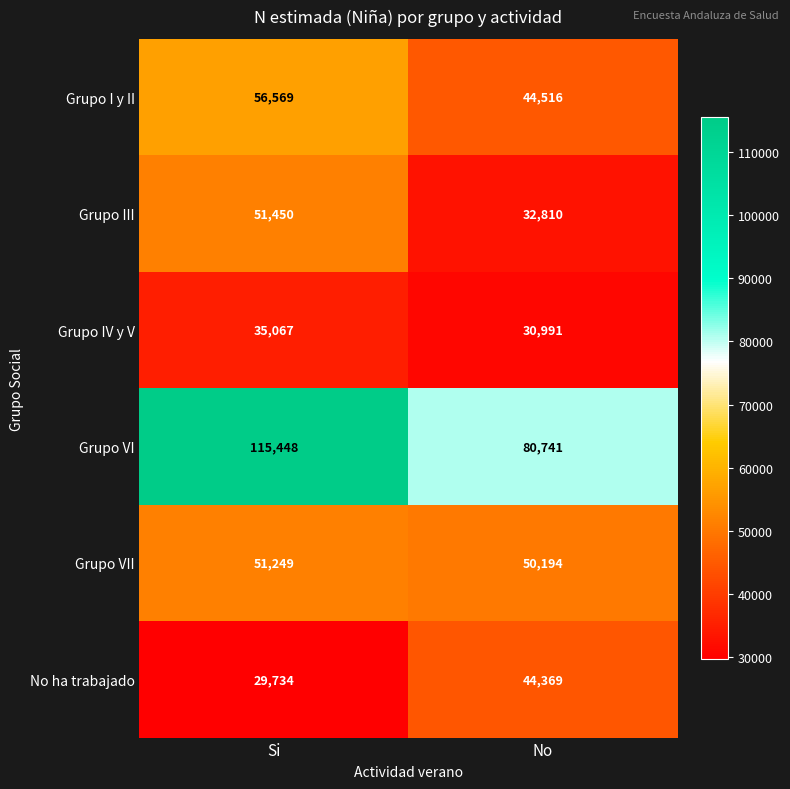

Reading right to left, what are all the values shown in this chart?

Grupo I y II: 44516	56569
Grupo III: 32810	51450
Grupo IV y V: 30991	35067
Grupo VI: 80741	115448
Grupo VII: 50194	51249
No ha trabajado: 44369	29734